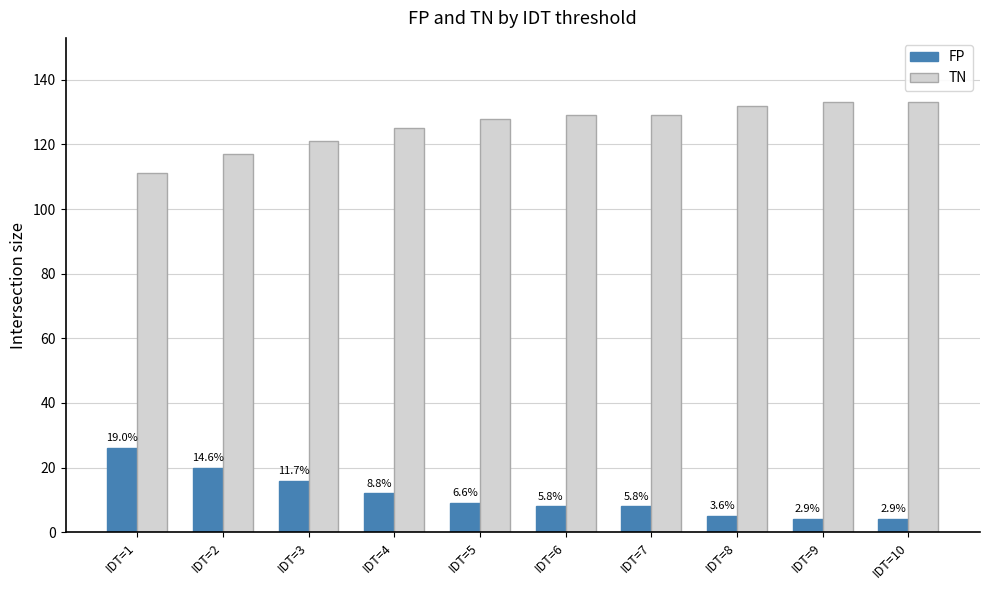

The FP series shows 38 at IDT=1. True or false?

False